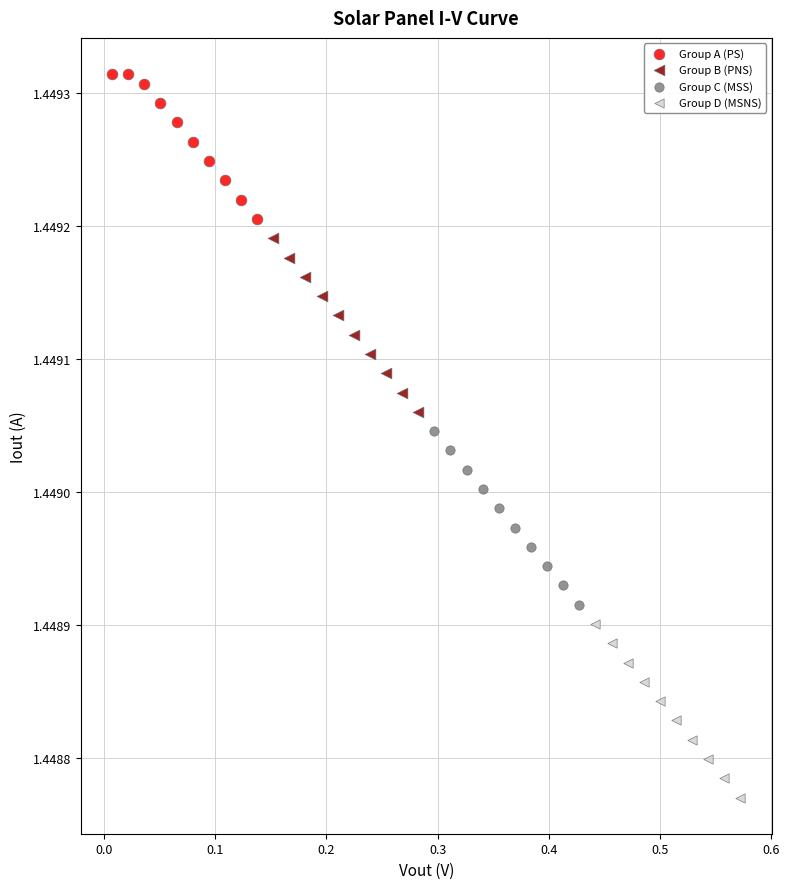

Which series reaches the minimum Y coordinate?

Group D (MSNS)